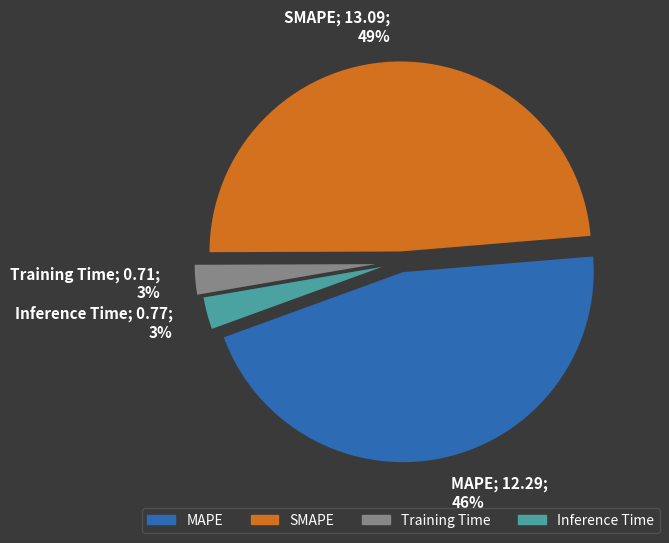

To the nearest percent, what is the difference between the largest and smallest slice percentages?

46%